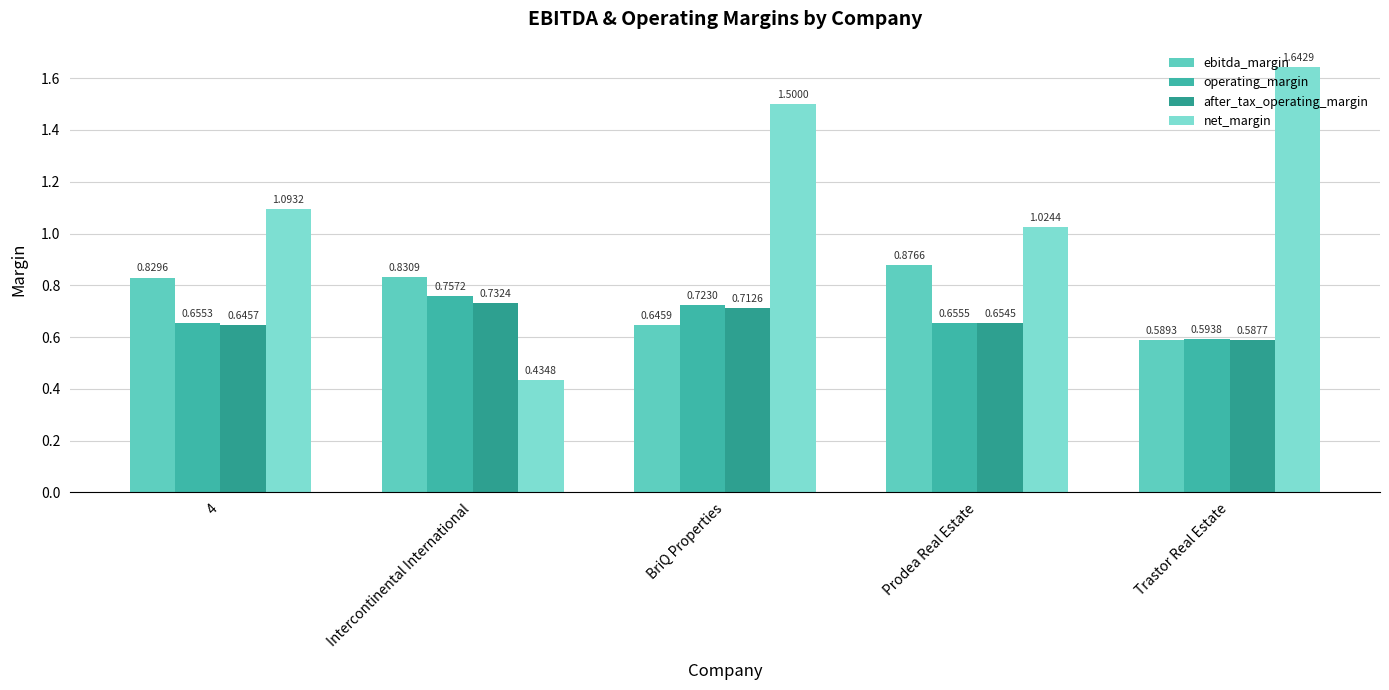

True or false: ebitda_margin has a value of 0.8 at Intercontinental International.

True